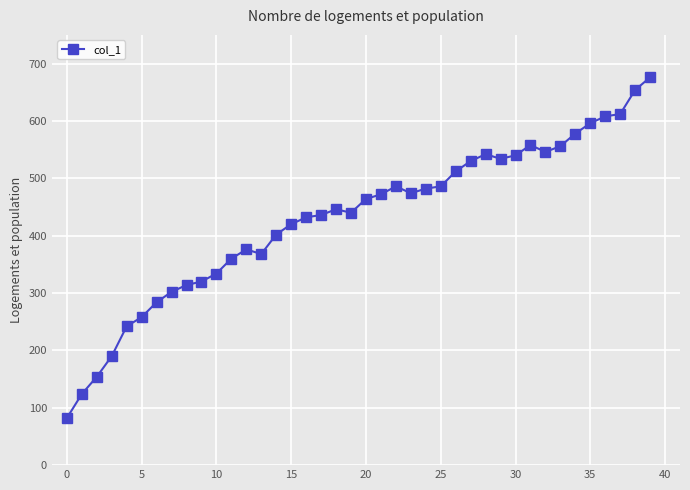

What is the greatest value displayed?

676